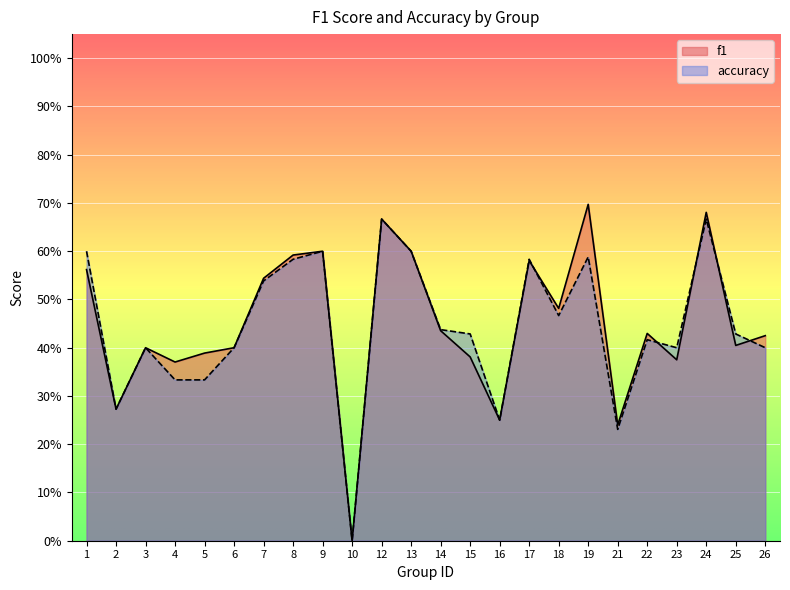

Reading left to right, extract all data points from this chart.

f1: 1=0.6	2=0.3	3=0.4	4=0.4	5=0.4	6=0.4	7=0.5	8=0.6	9=0.6	10=0.0	12=0.7	13=0.6	14=0.4	15=0.4	16=0.2	17=0.6	18=0.5	19=0.7	21=0.2	22=0.4	23=0.4	24=0.7	25=0.4	26=0.4
accuracy: 1=0.6	2=0.3	3=0.4	4=0.3	5=0.3	6=0.4	7=0.5	8=0.6	9=0.6	10=0.0	12=0.7	13=0.6	14=0.4	15=0.4	16=0.2	17=0.6	18=0.5	19=0.6	21=0.2	22=0.4	23=0.4	24=0.7	25=0.4	26=0.4